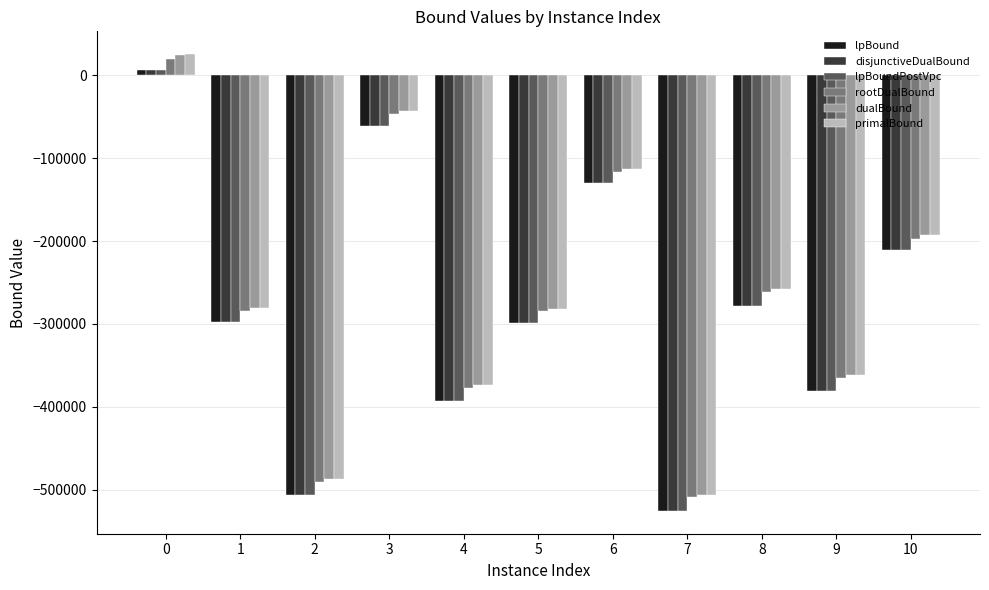

What is the total value across all series at 5?

-1745264.3